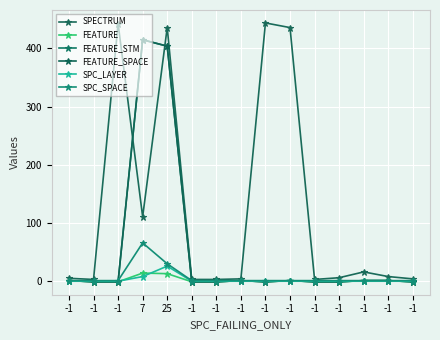

How many lines are shown in the chart?

6